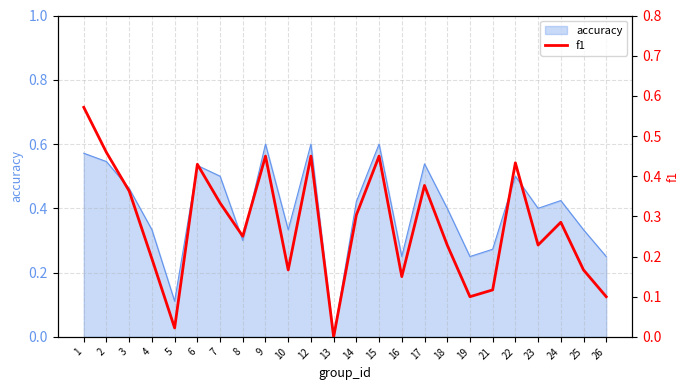

What is the difference between the maximum and minimum values?

0.6